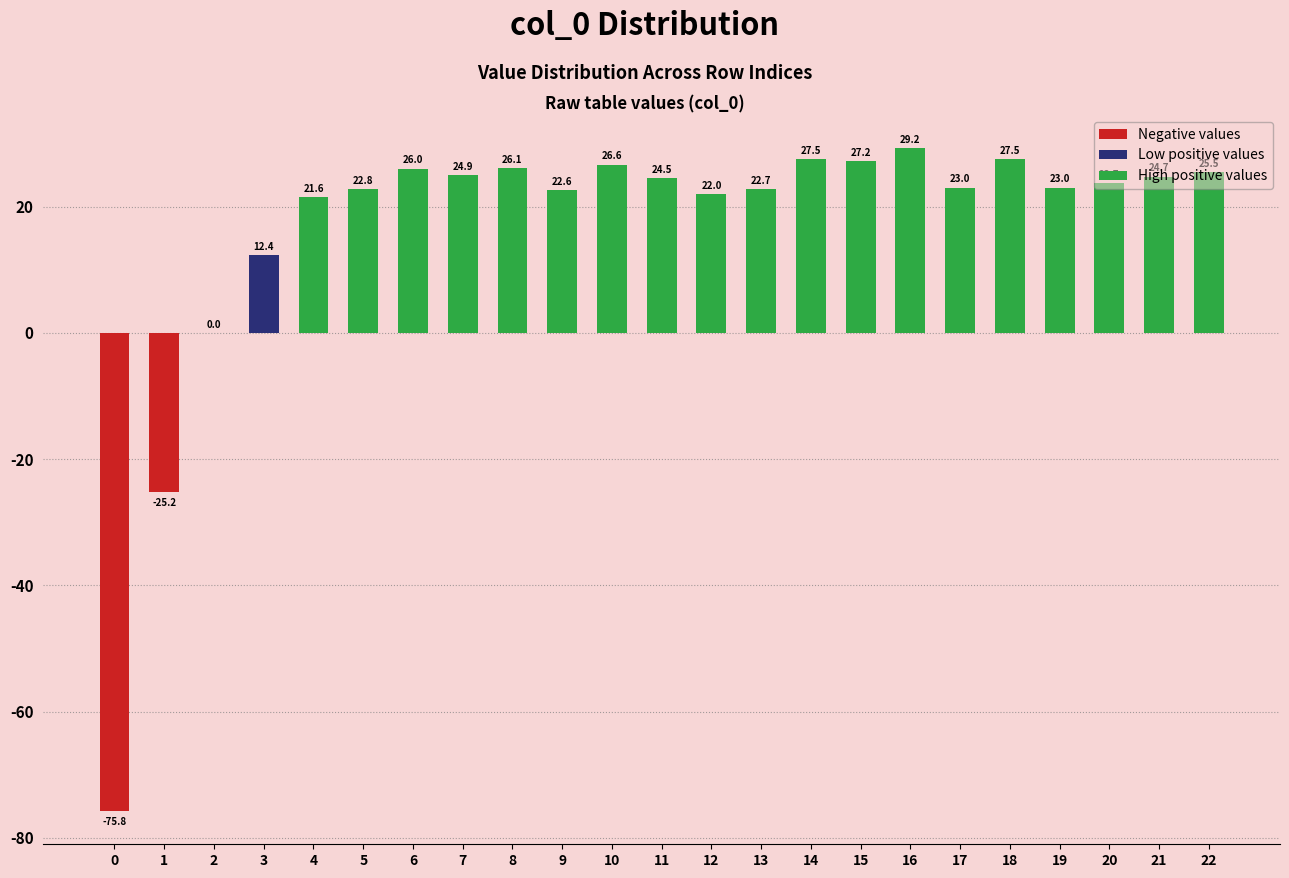

What is the difference between the maximum and minimum values?

105.0